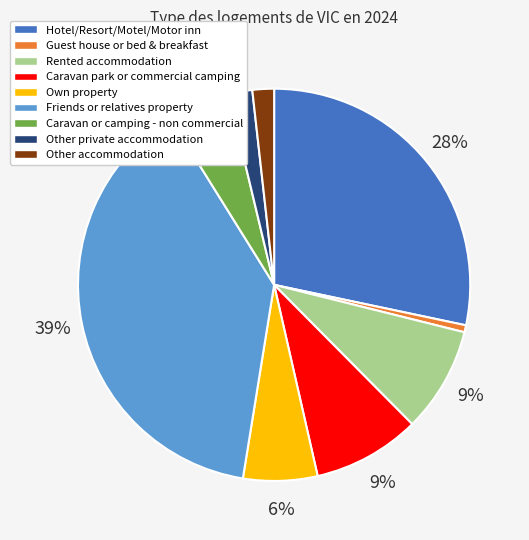

True or false: Rented accommodation accounts for 15% of the total.

False